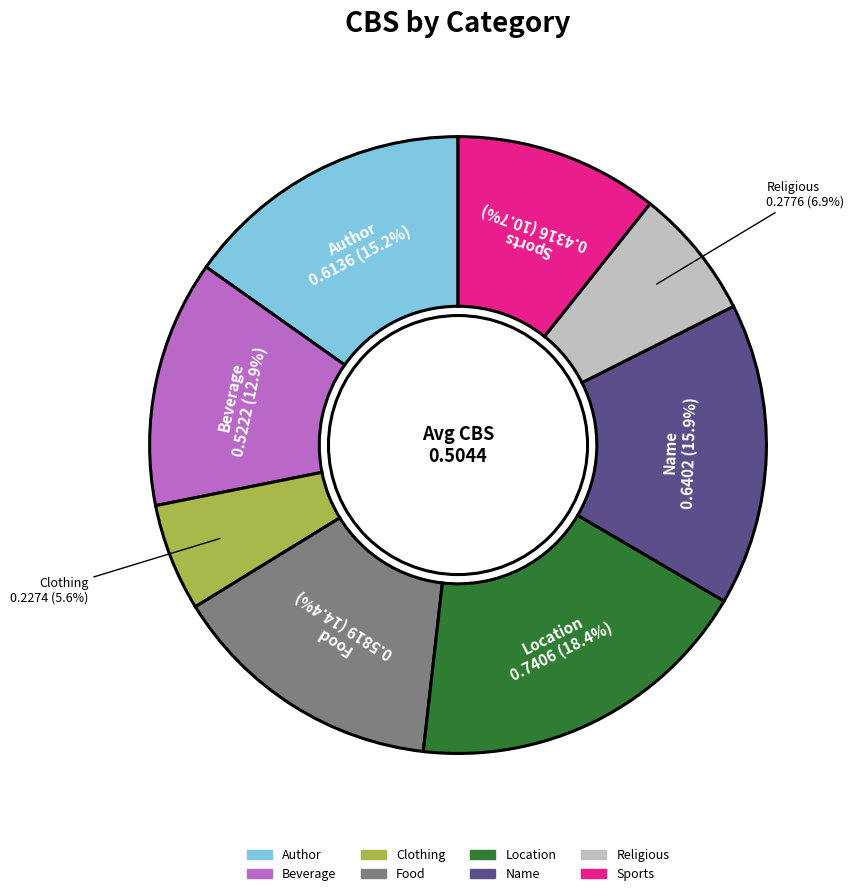

What portion of the pie excludes Clothing?

94.4%